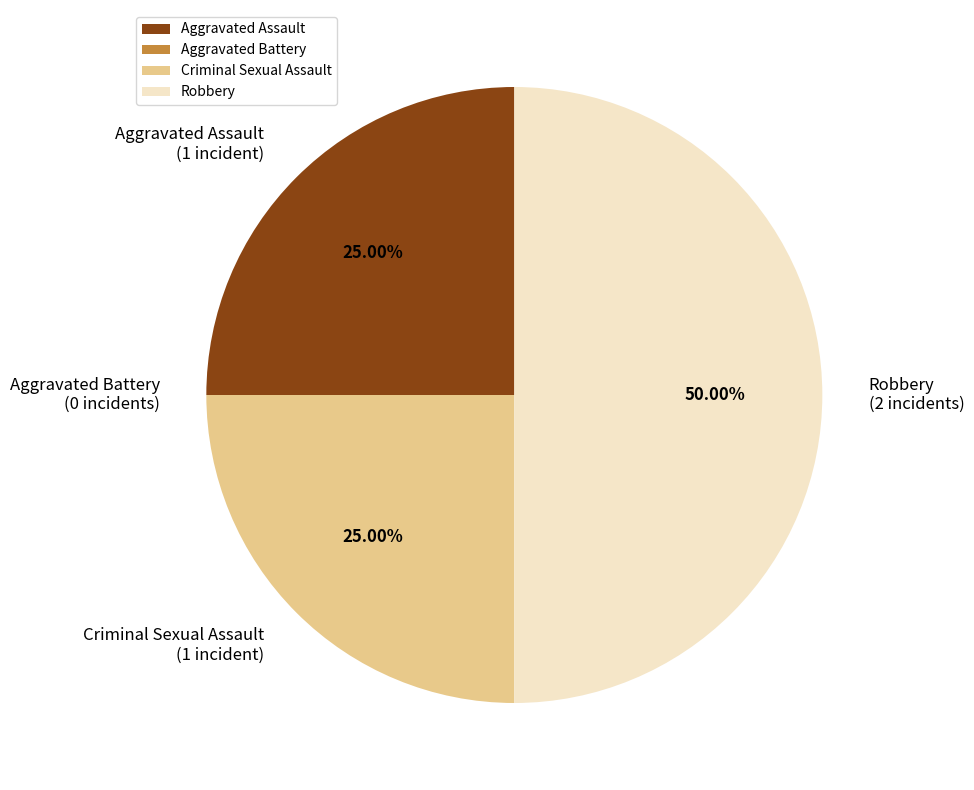

What is the ratio of the value at Aggravated Assault to the value at Robbery?

0.5